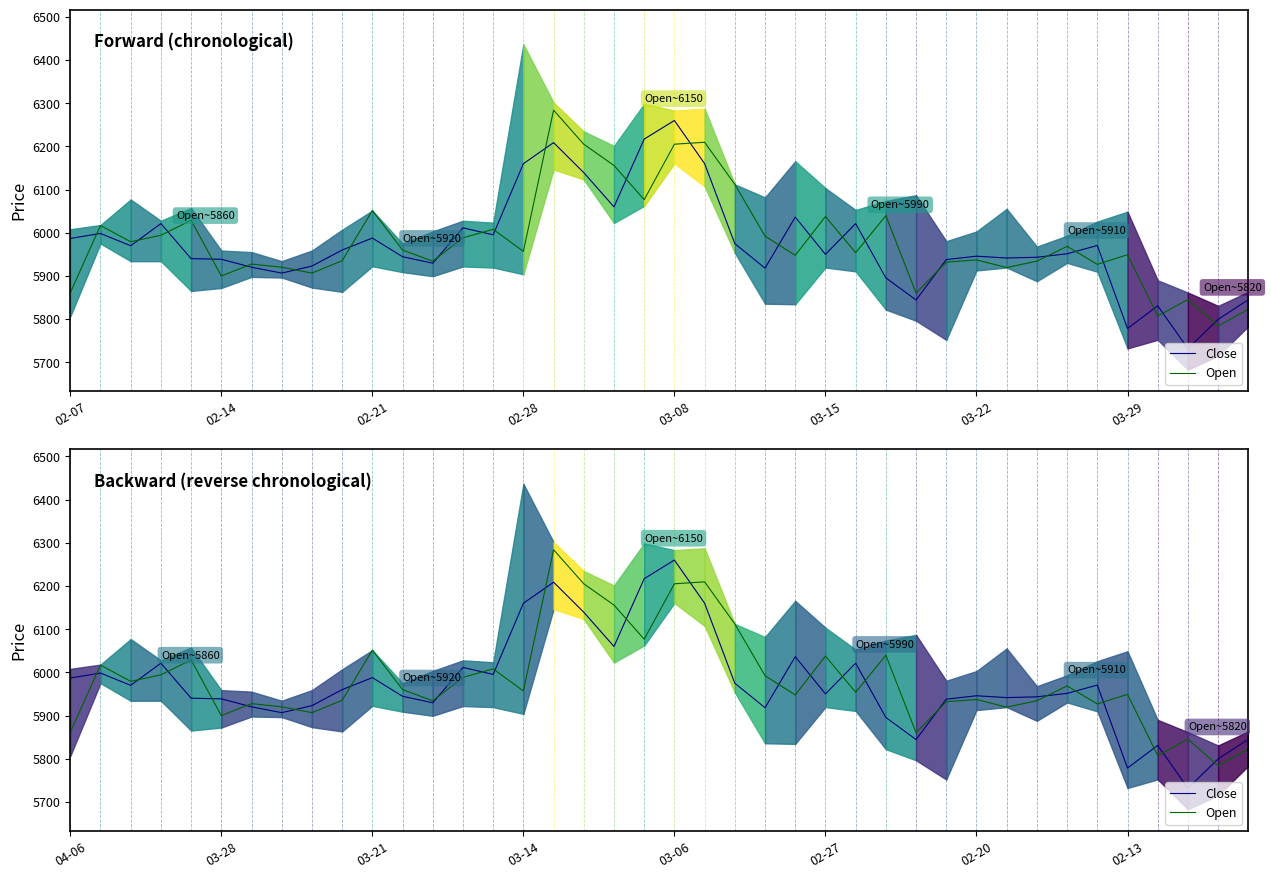

What is the sum of all Open values?

239276.7